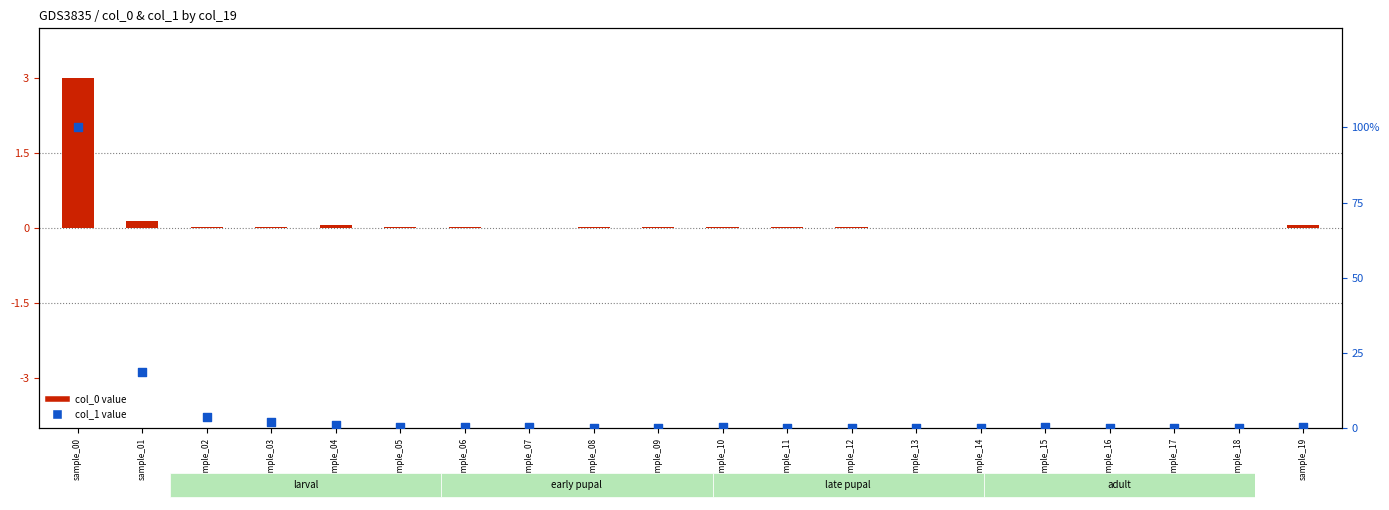

Is the value of col_1 (normalized) at sample_11 greater than the value of col_0 (normalized) at sample_19?

No